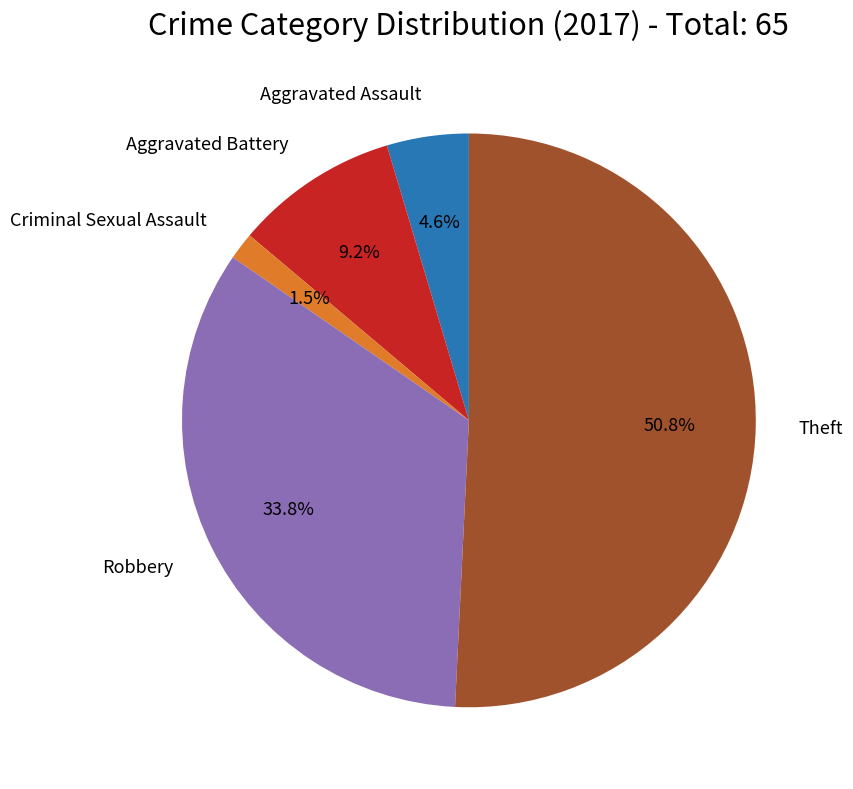

Is there any slice that represents more than half of the pie?

Yes